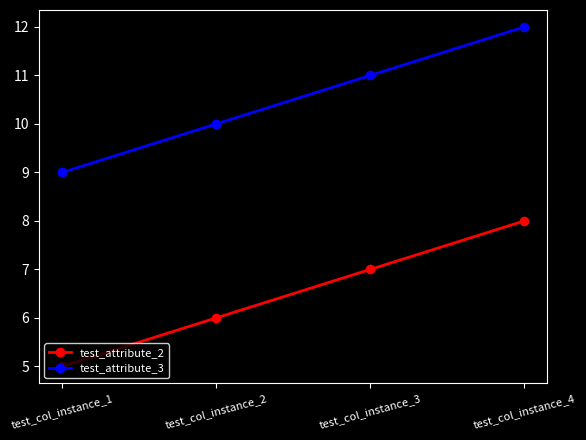

How many values in the test_attribute_3 series are below 11?

2